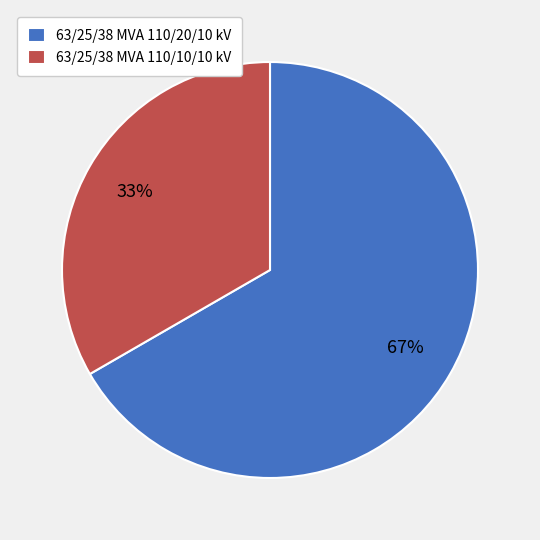

To the nearest percent, what percentage of the pie is 63/25/38 MVA 110/10/10 kV?

33%